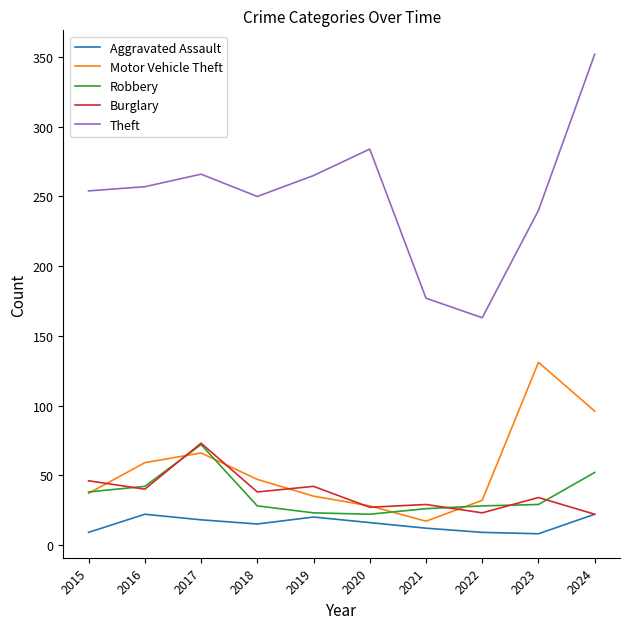

What is the difference between the maximum and minimum values in the Motor Vehicle Theft series?

114